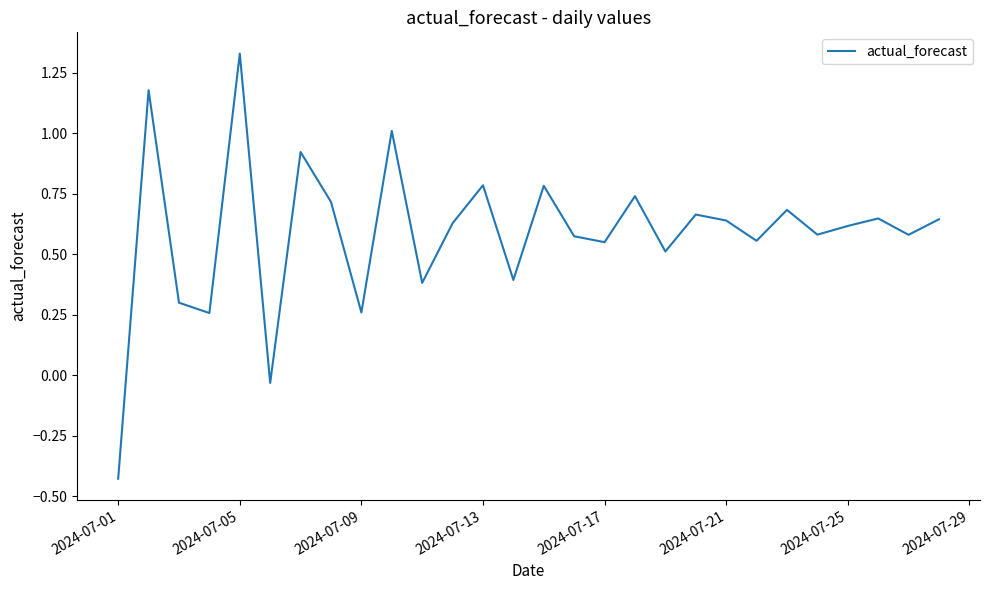

Reading right to left, extract all data points from this chart.

0.6	0.6	0.6	0.6	0.6	0.7	0.6	0.6	0.7	0.5	0.7	0.5	0.6	0.8	0.4	0.8	0.6	0.4	1.0	0.3	0.7	0.9	-0.0	1.3	0.3	0.3	1.2	-0.4